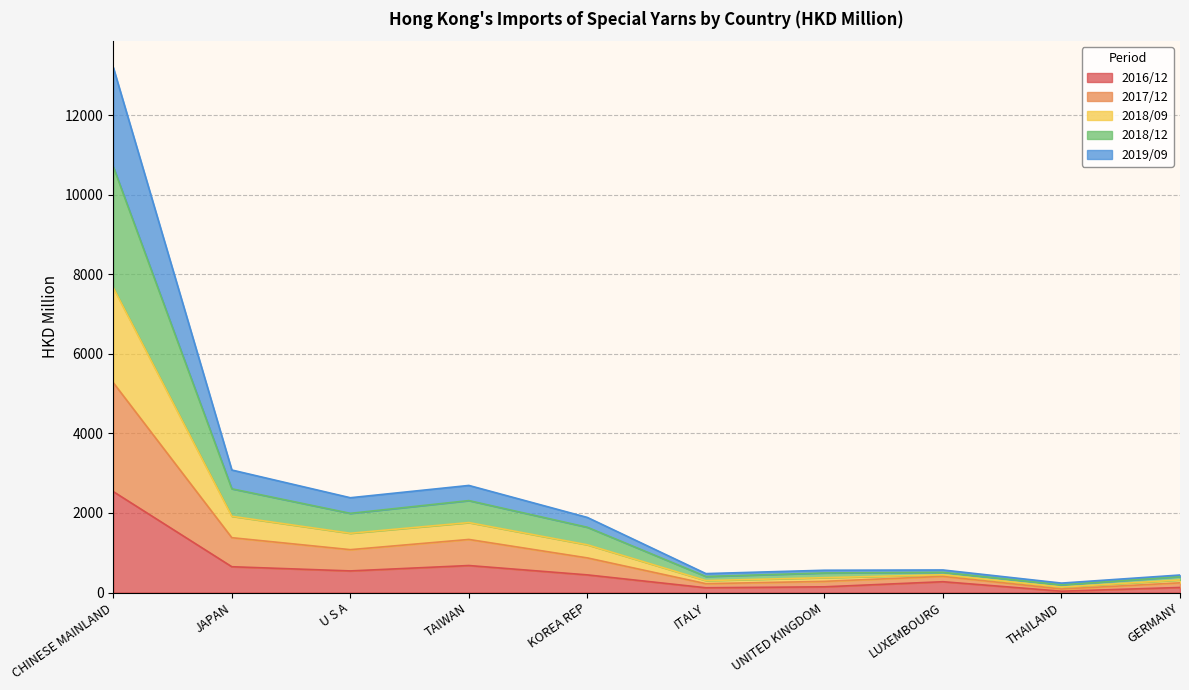

True or false: 2019/09 and 2018/09 intersect in this chart.

False